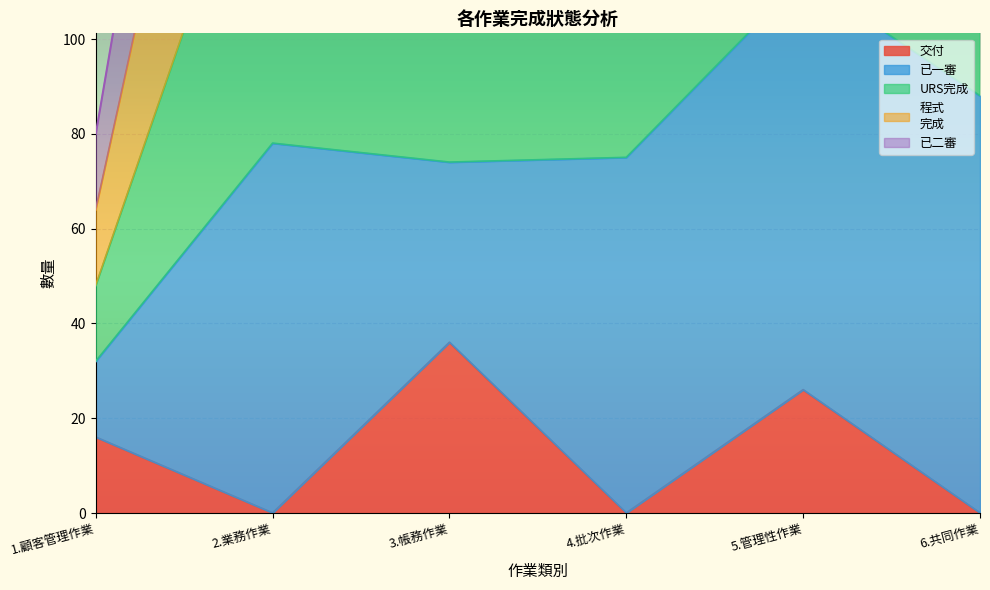

Where is 已一審 nearest to the value 157?

3.帳務作業